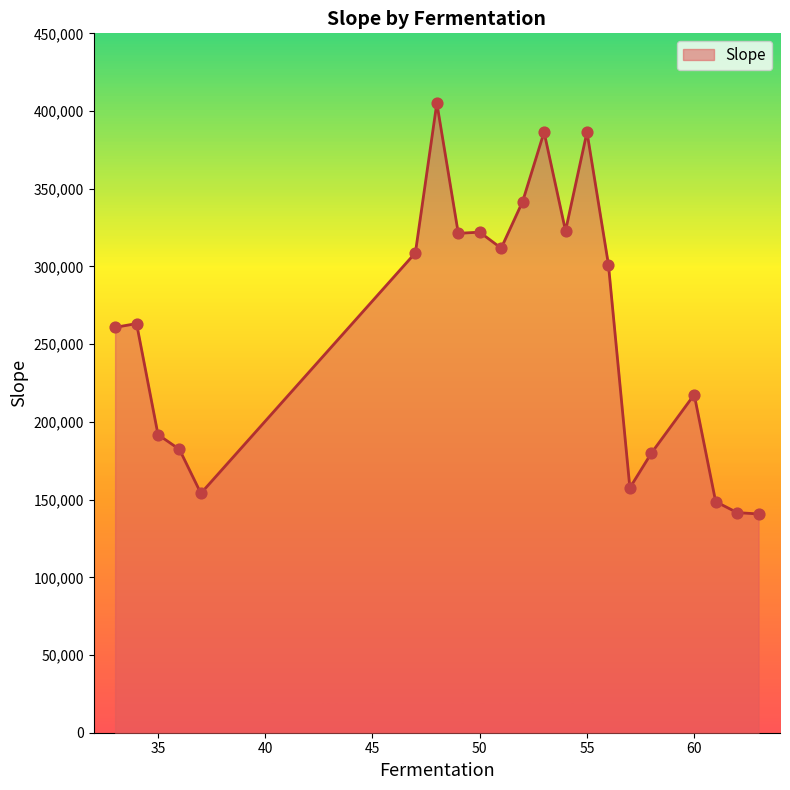

What is the difference between the maximum and minimum values?

264371